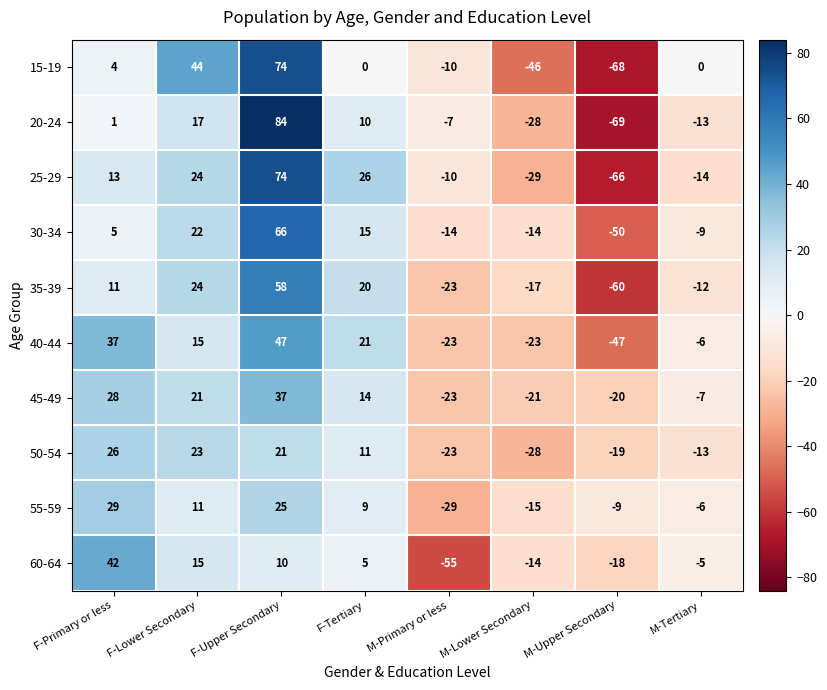

At which label does 45-49 first exceed 14?

F-Primary or less